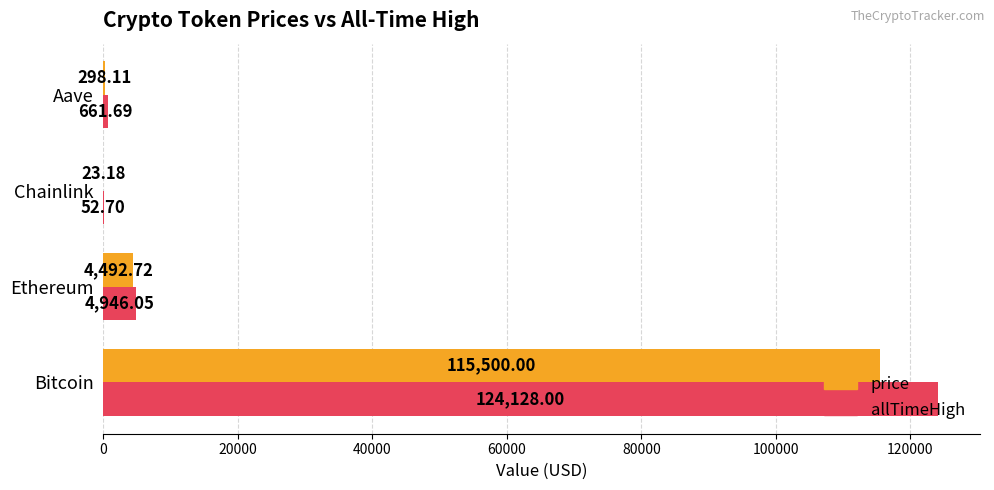

Which series has the largest total across all categories?

allTimeHigh